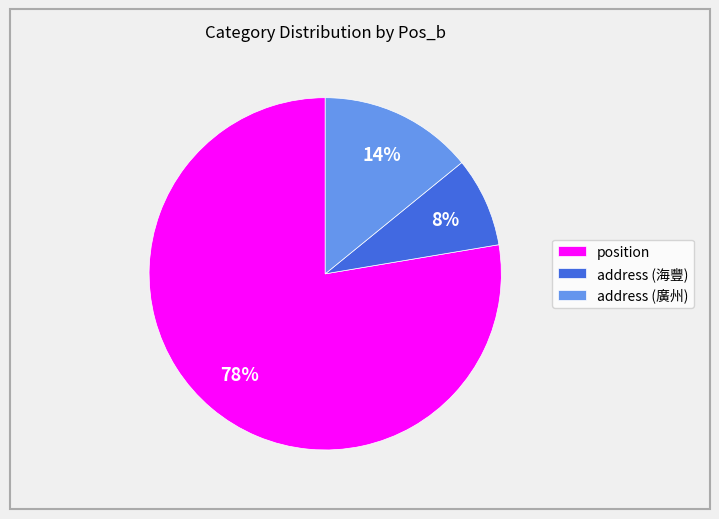

Which slice represents more than half of the pie?

position